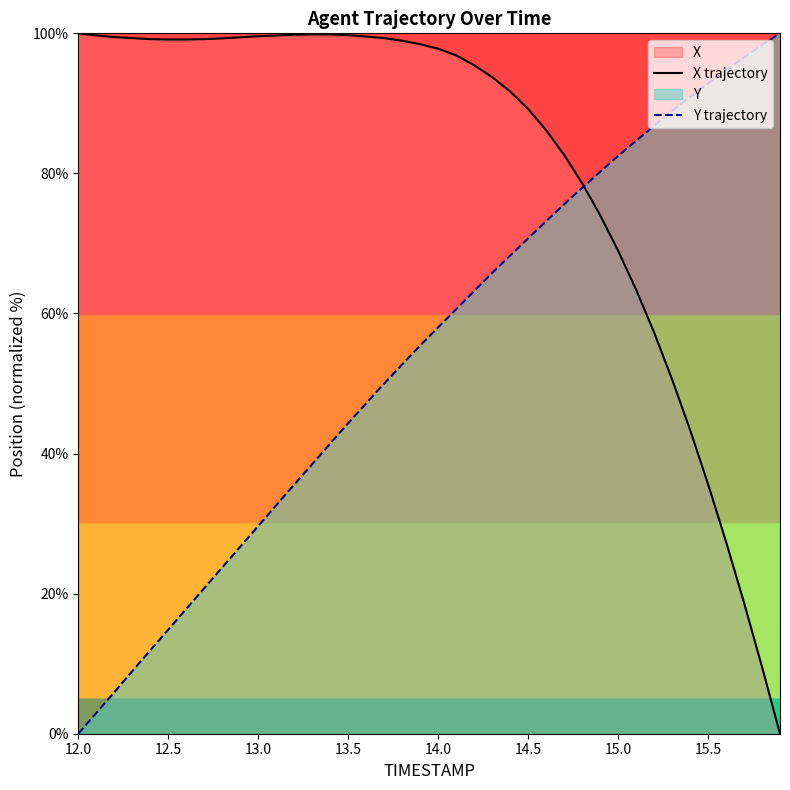

Which series has the largest total across all categories?

X trajectory